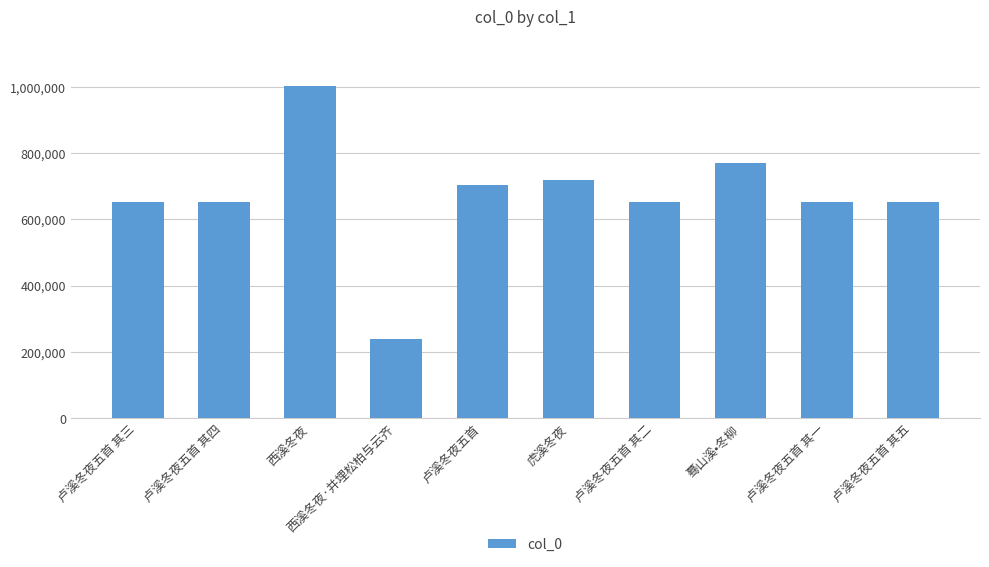

Which category has the highest value across all series?

西溪冬夜